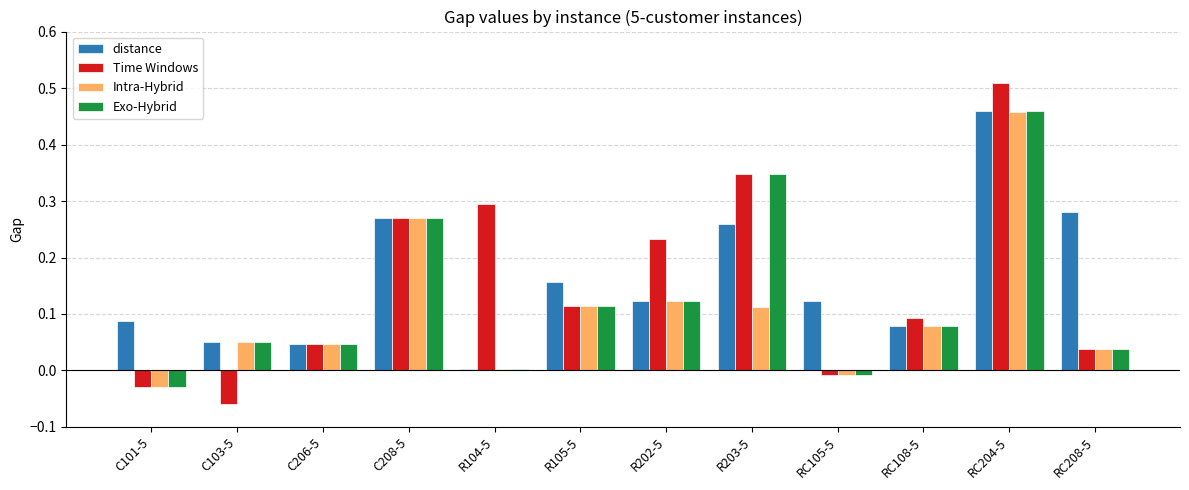

At which category is the sum across all series the highest?

RC204-5